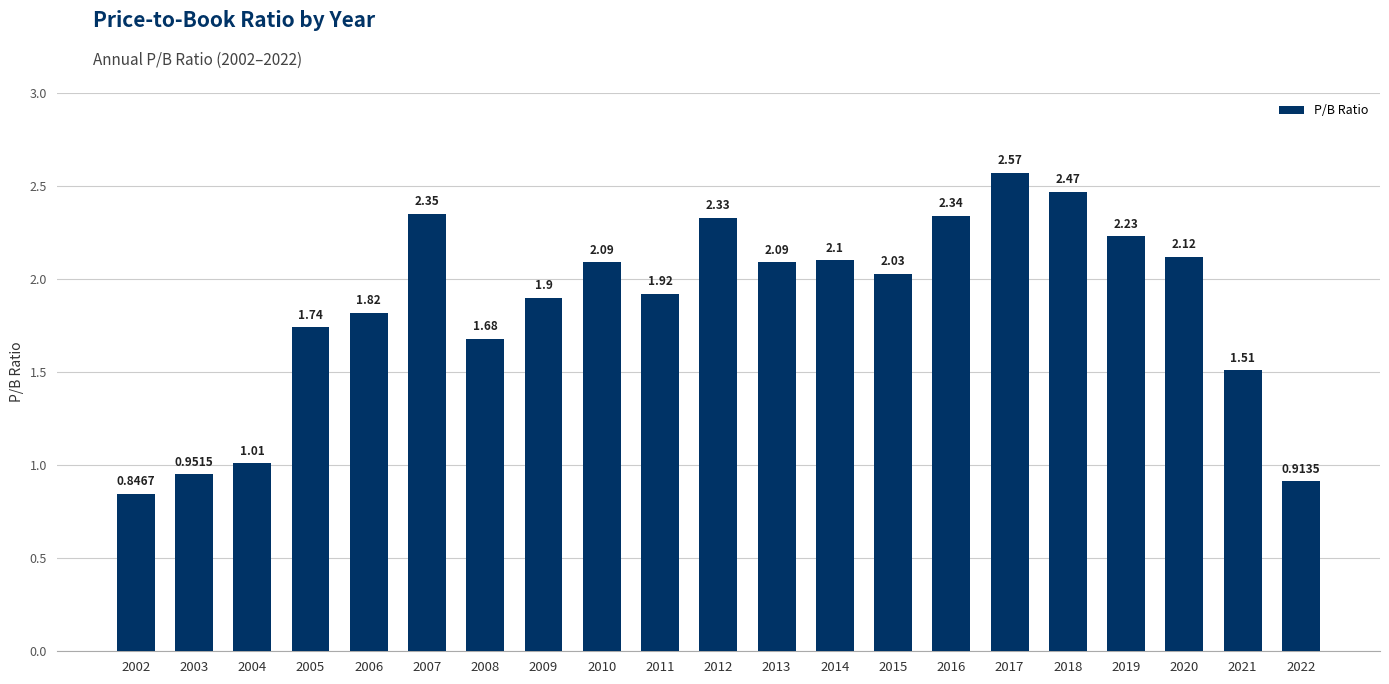

What is the ratio of the value at 2010 to the value at 2009?

1.1